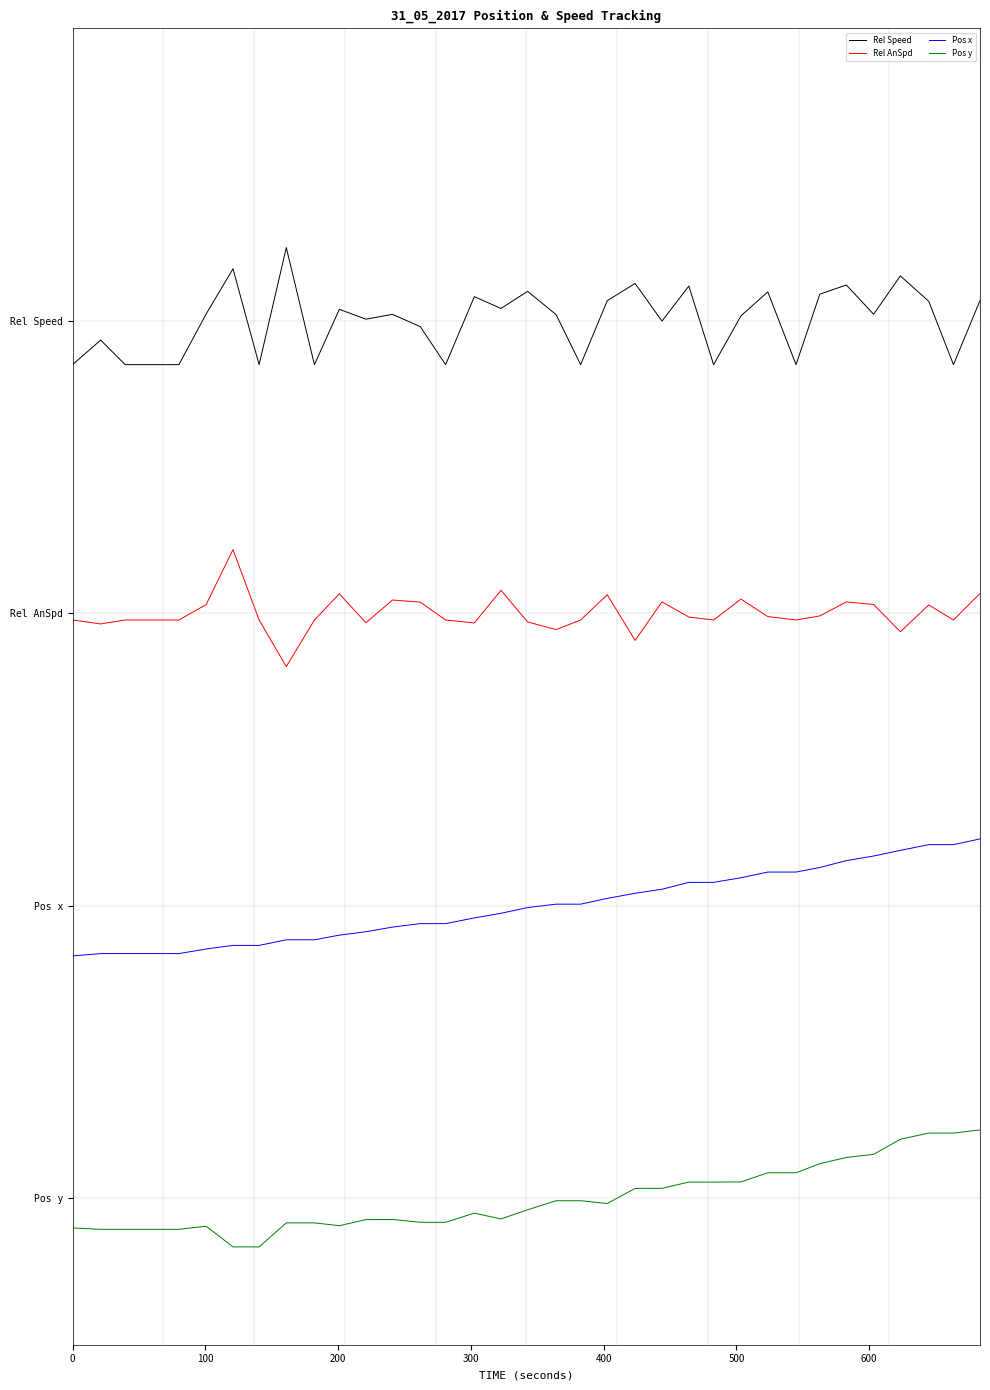

What is the maximum value shown in the chart?

3.3